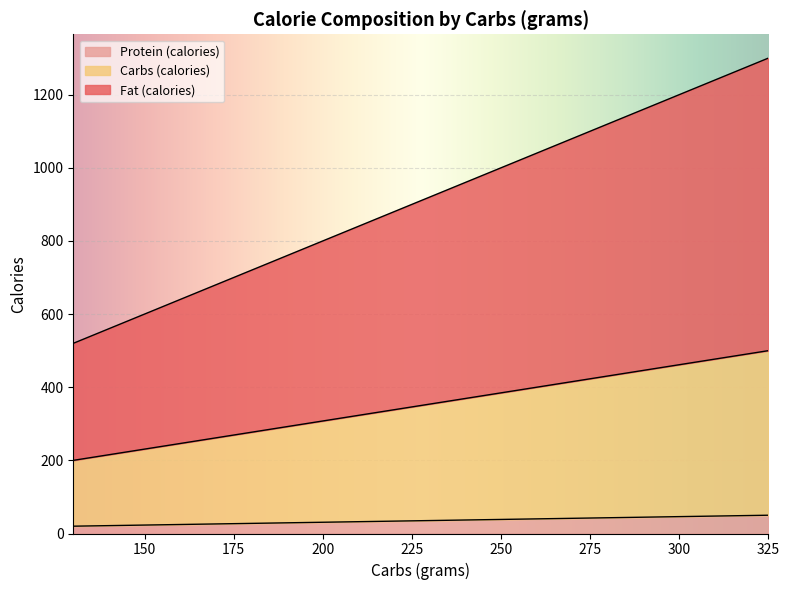

What is the difference between the maximum and minimum values in the Protein (calories) series?

30